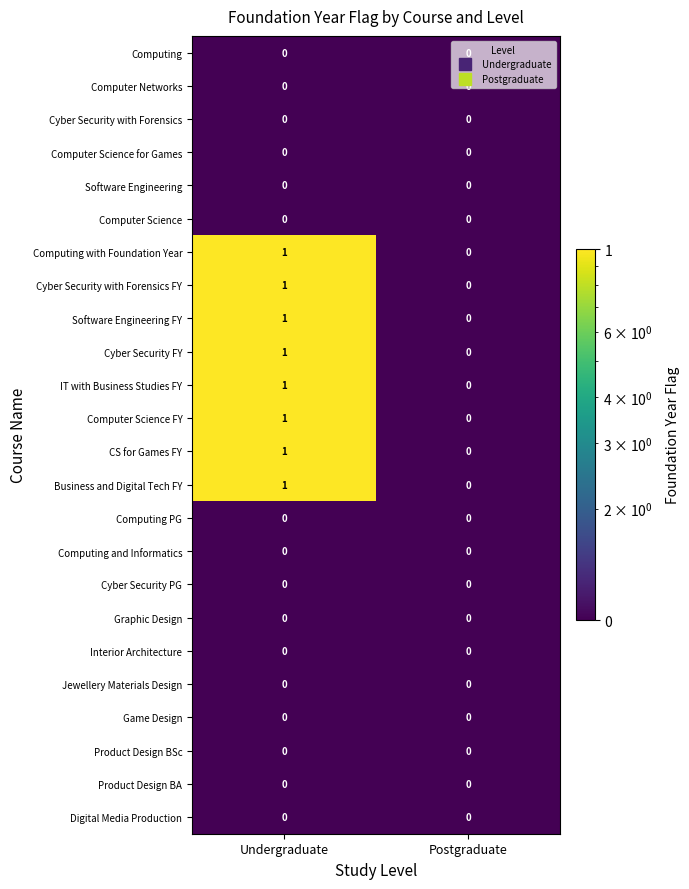

List the labels in order of Software Engineering FY value, smallest first.

Postgraduate, Undergraduate